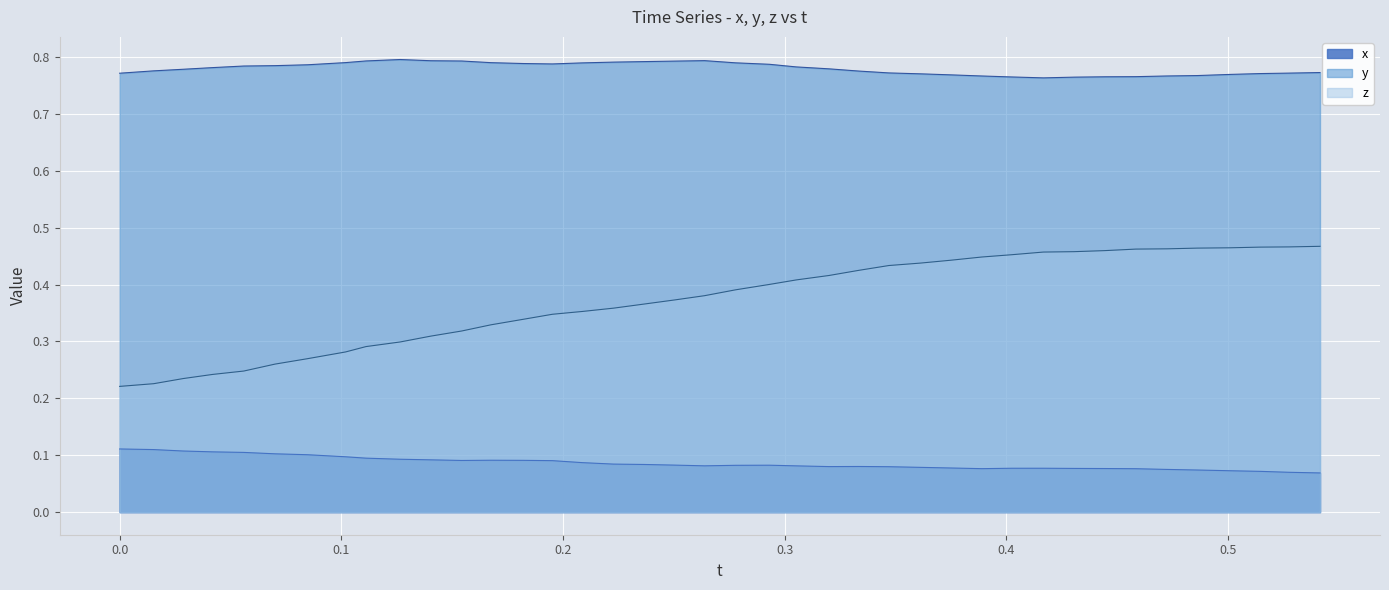

List the series in order of their overall mean, lowest first.

x, z, y